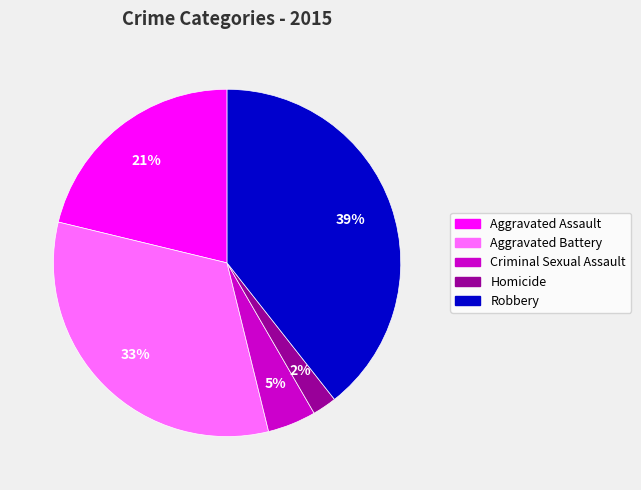

To the nearest percent, what is the average slice percentage?

20%